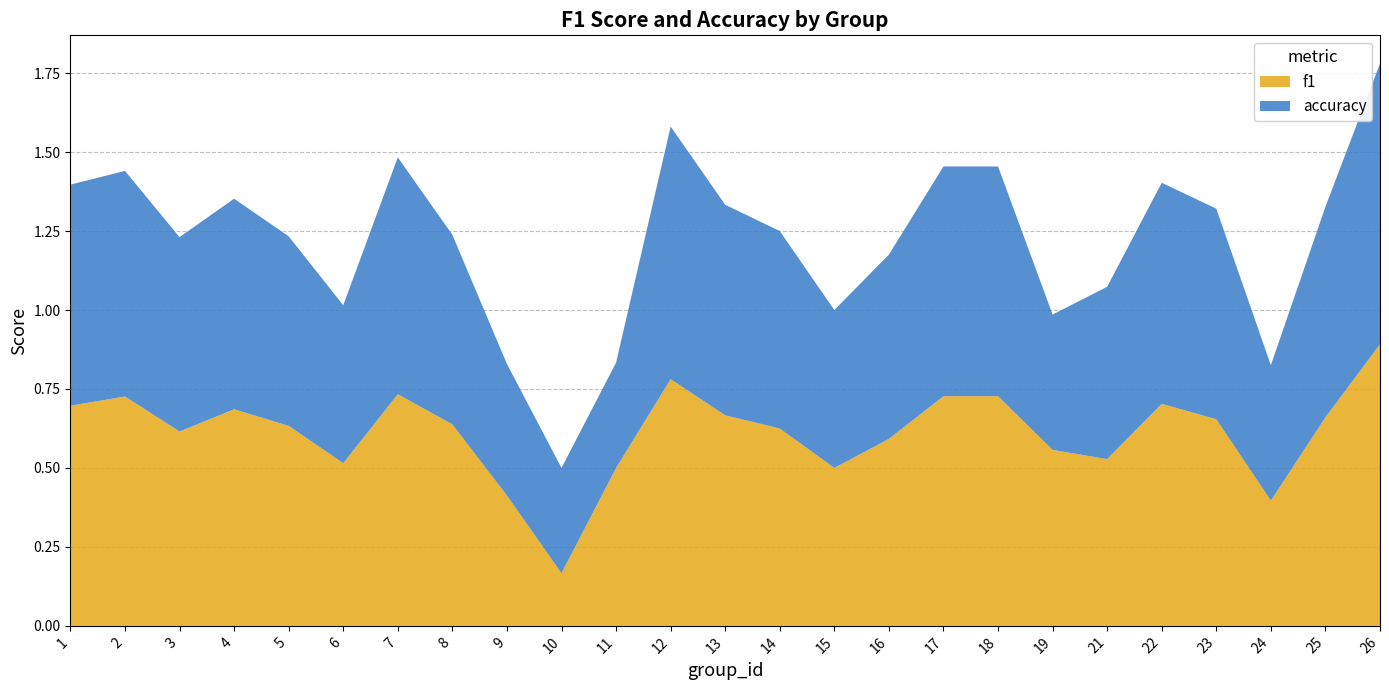

Reading left to right, extract all data points from this chart.

f1: 0.7	0.7	0.6	0.7	0.6	0.5	0.7	0.6	0.4	0.2	0.5	0.8	0.7	0.6	0.5	0.6	0.7	0.7	0.6	0.5	0.7	0.7	0.4	0.7	0.9
accuracy: 0.7	0.7	0.6	0.7	0.6	0.5	0.8	0.6	0.4	0.3	0.3	0.8	0.7	0.6	0.5	0.6	0.7	0.7	0.4	0.5	0.7	0.7	0.4	0.7	0.9